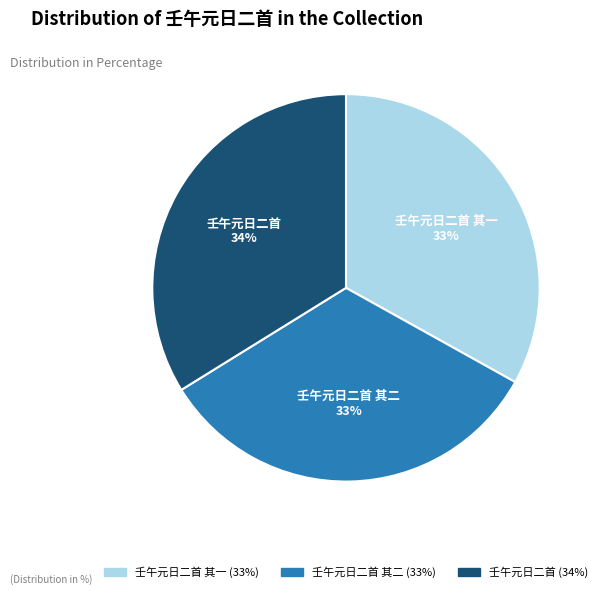

Is 壬午元日二首 其二 the majority of the pie?

No